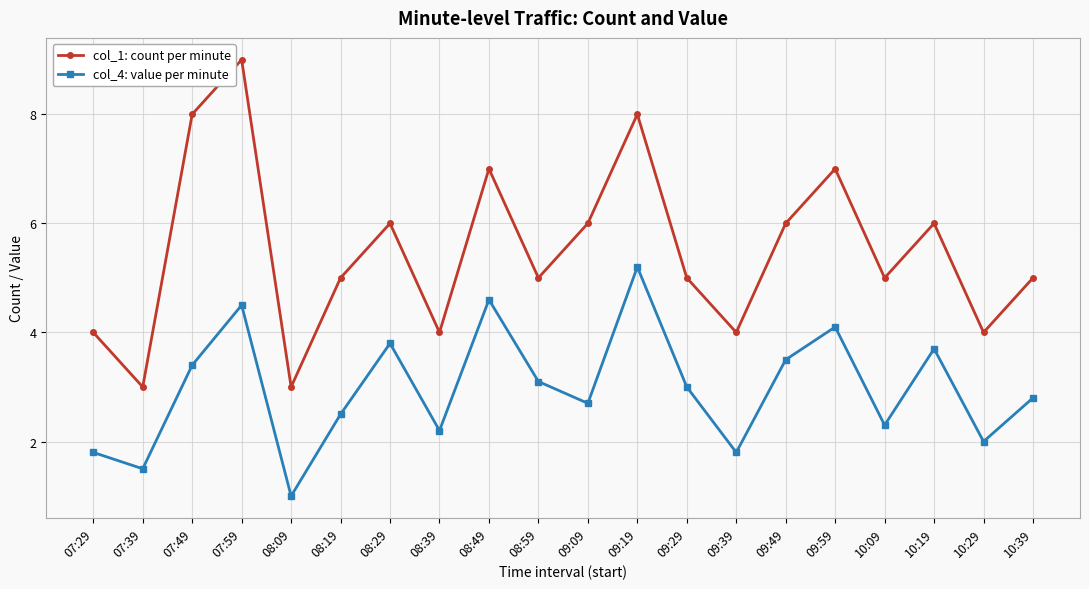

At which category does col_1: count per minute reach its first local valley?

07:39